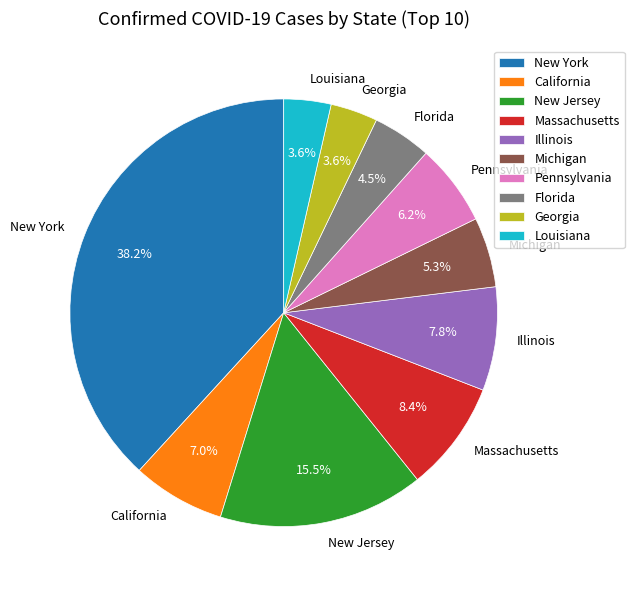

The New Jersey slice represents 21% of the pie. True or false?

False